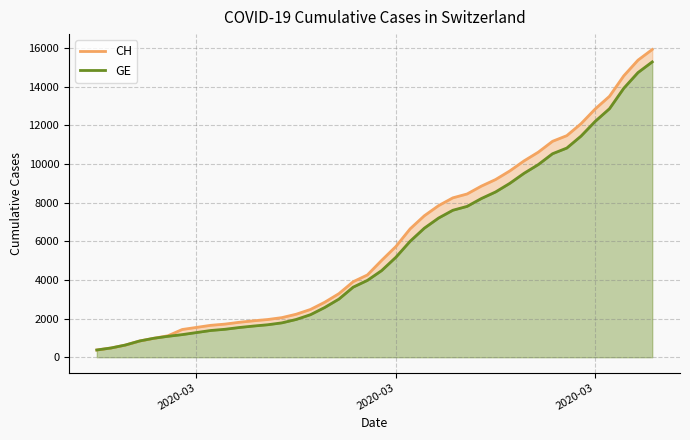

How many lines are shown in the chart?

2